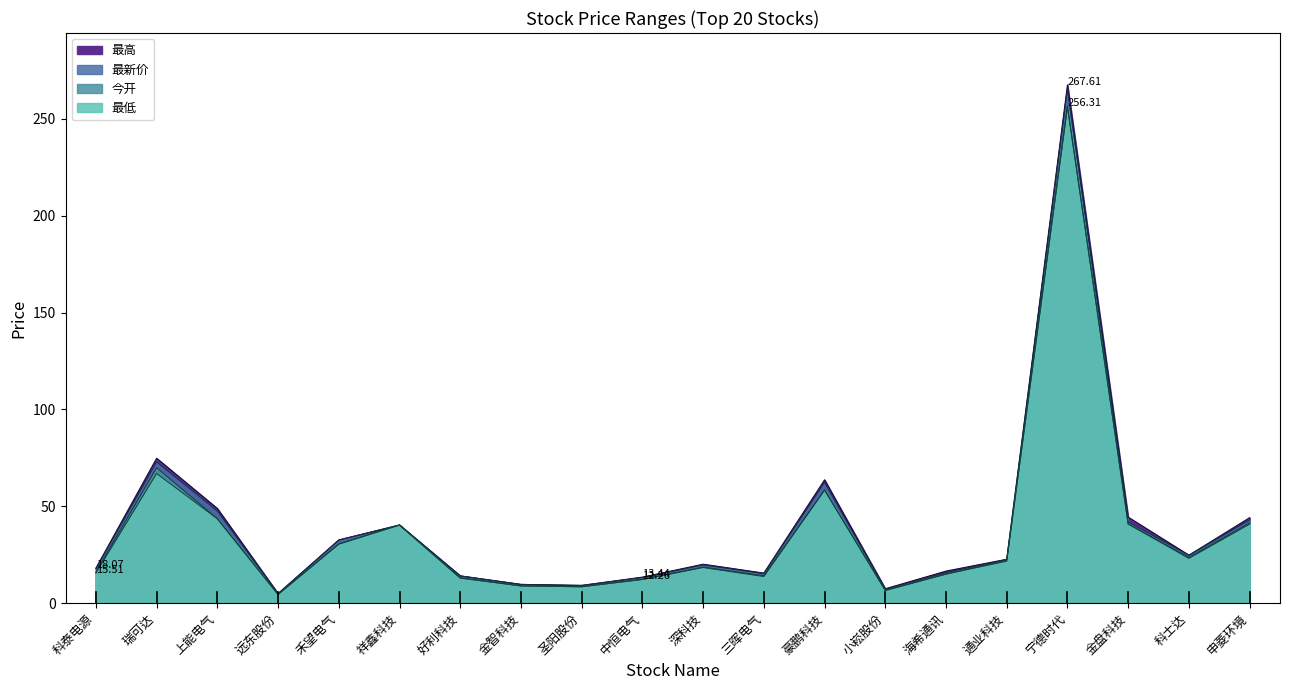

Reading right to left, list all the values displayed in this chart.

最高: 44.1	24.8	44.4	267.6	22.7	16.6	7.4	63.7	15.5	20.1	13.4	9.2	9.7	14.1	40.4	32.6	4.9	48.9	74.8	18.1
今开: 41.5	23.6	40.9	256.5	22.2	15.0	6.8	58.4	14.1	18.6	12.3	8.5	8.9	13.1	40.4	30.5	4.5	43.6	70.0	16.0
最新价: 43.0	24.8	42.0	265.5	22.5	15.8	7.2	62.4	15.2	19.8	13.2	9.2	9.7	14.1	40.4	32.6	4.9	47.6	73.0	17.8
最低: 40.8	23.1	40.9	256.3	21.7	15.0	6.5	58.4	13.8	18.4	12.3	8.5	8.9	12.9	40.3	30.5	4.5	43.6	66.9	15.5